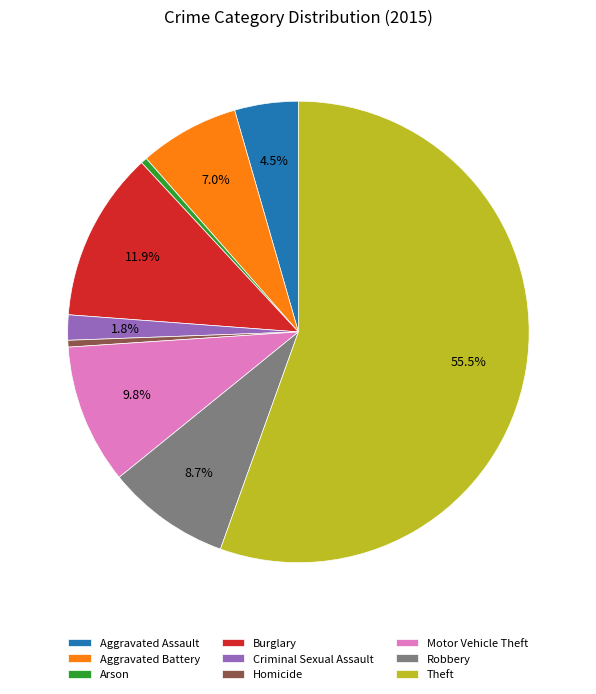

Count the number of slices in the pie.

9